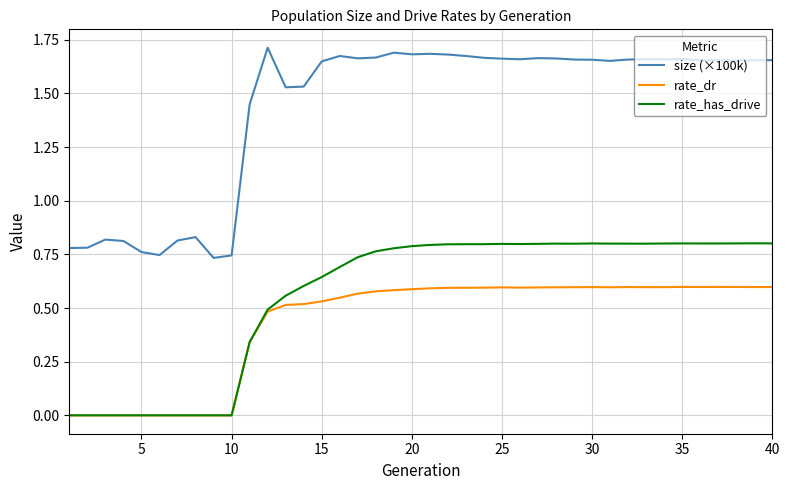

What is the sum of all size (×100k) values?

57.3